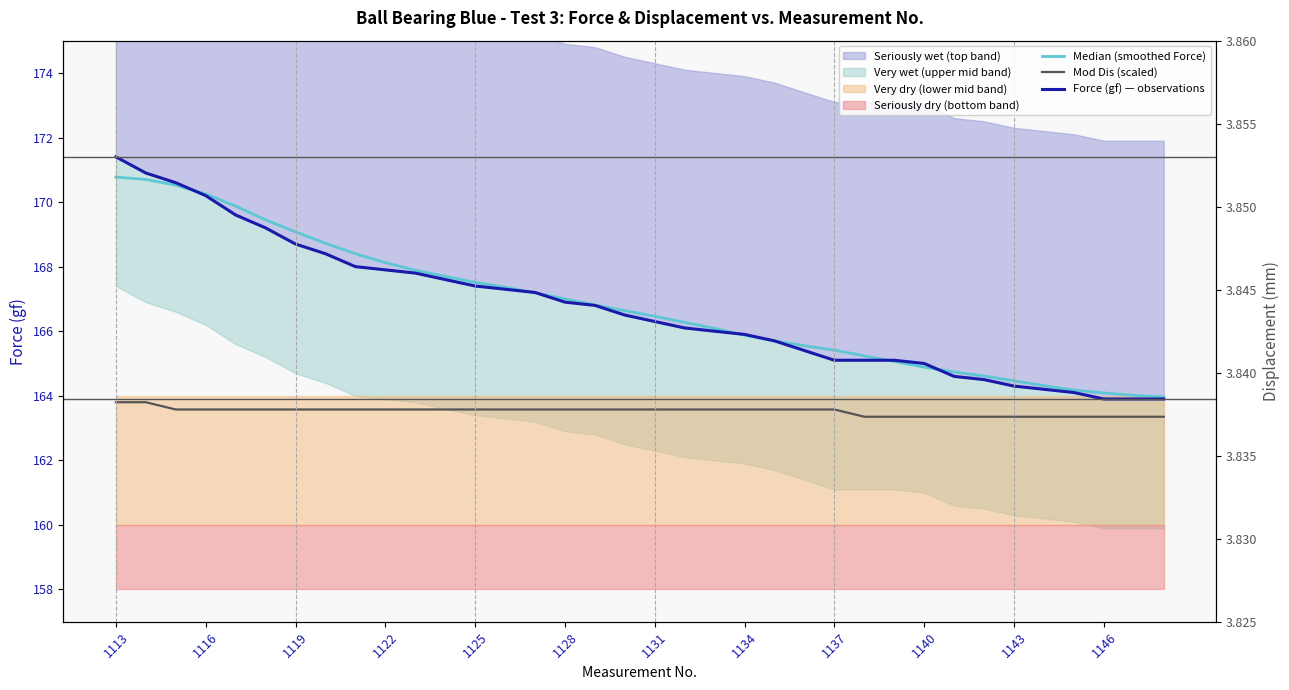

What is the difference between the maximum and second lowest values in the Force (gf) — observations series?

7.5